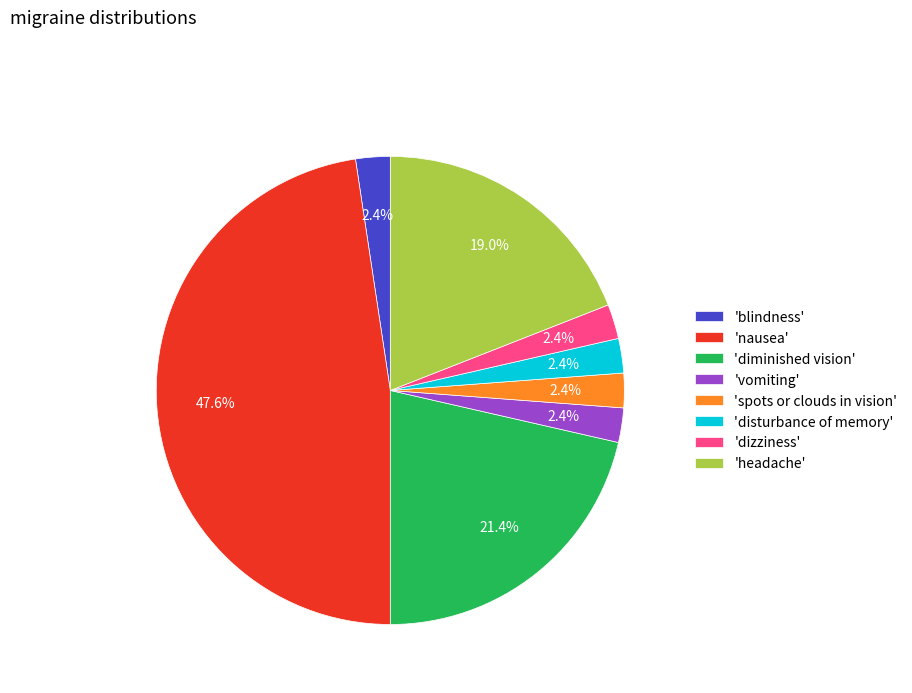

Count the number of slices in the pie.

8